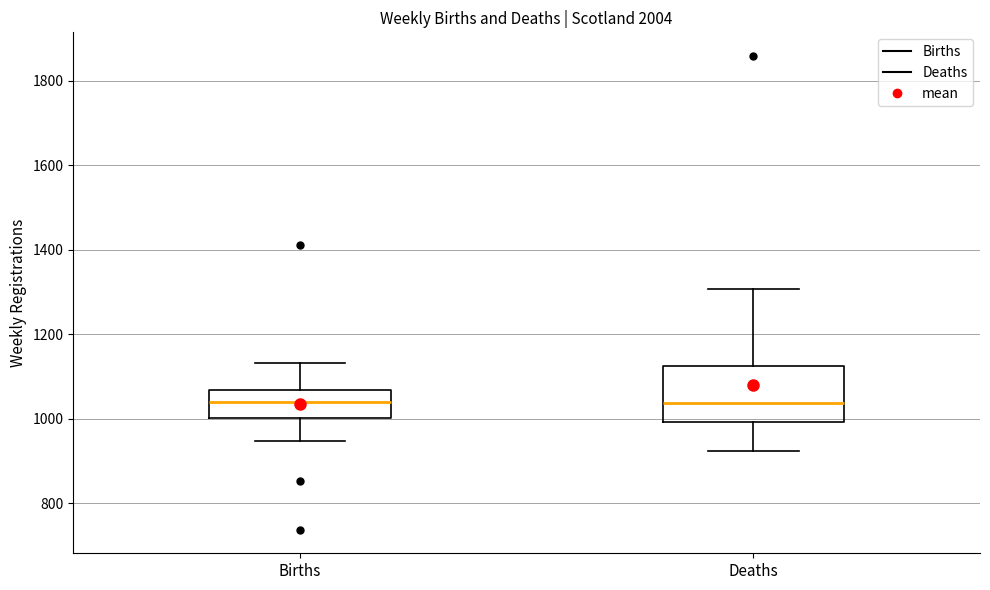

Where is the lower edge of the box for Deaths on the y-axis? The values are not printed on the chart, so give them approximately, as read against the axis.

1000